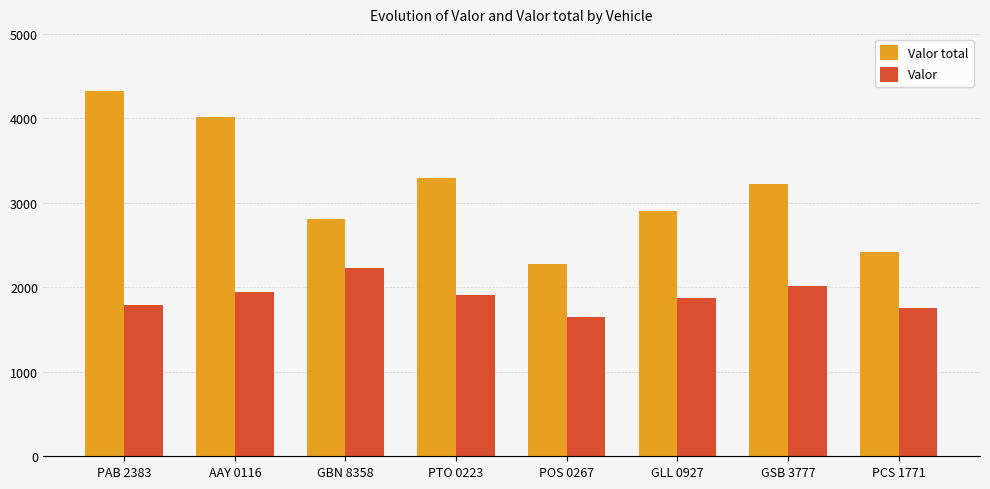

At which category is the sum across all series the highest?

PAB 2383